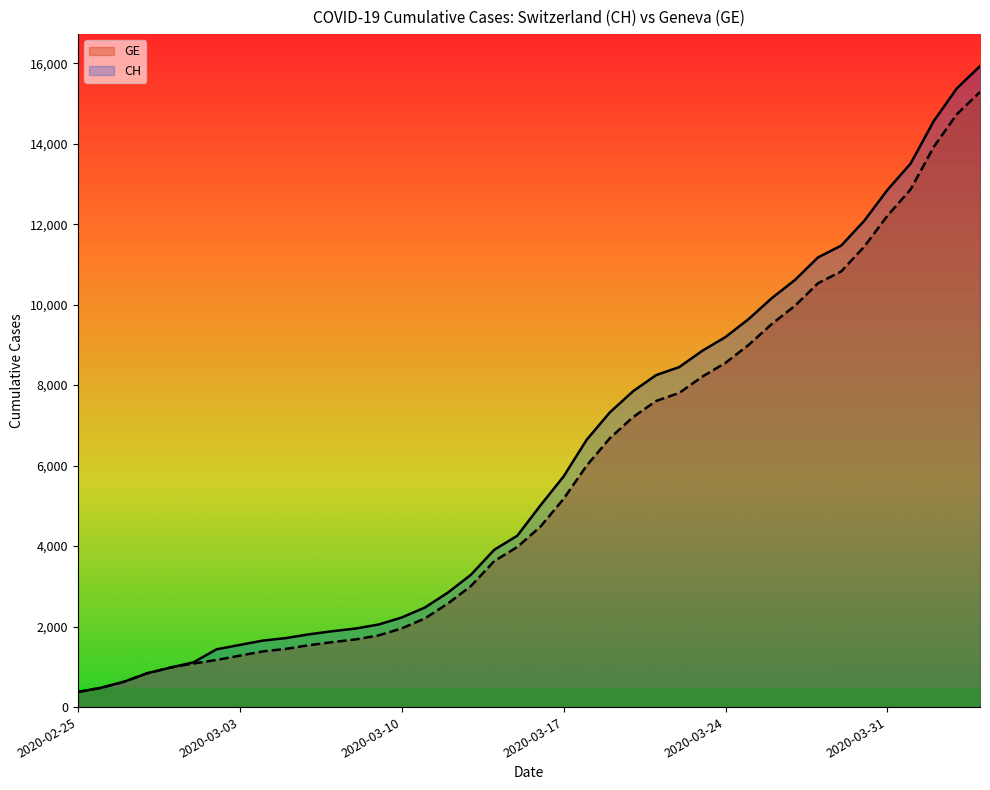

True or false: CH has a value of 4757 at 24.

False